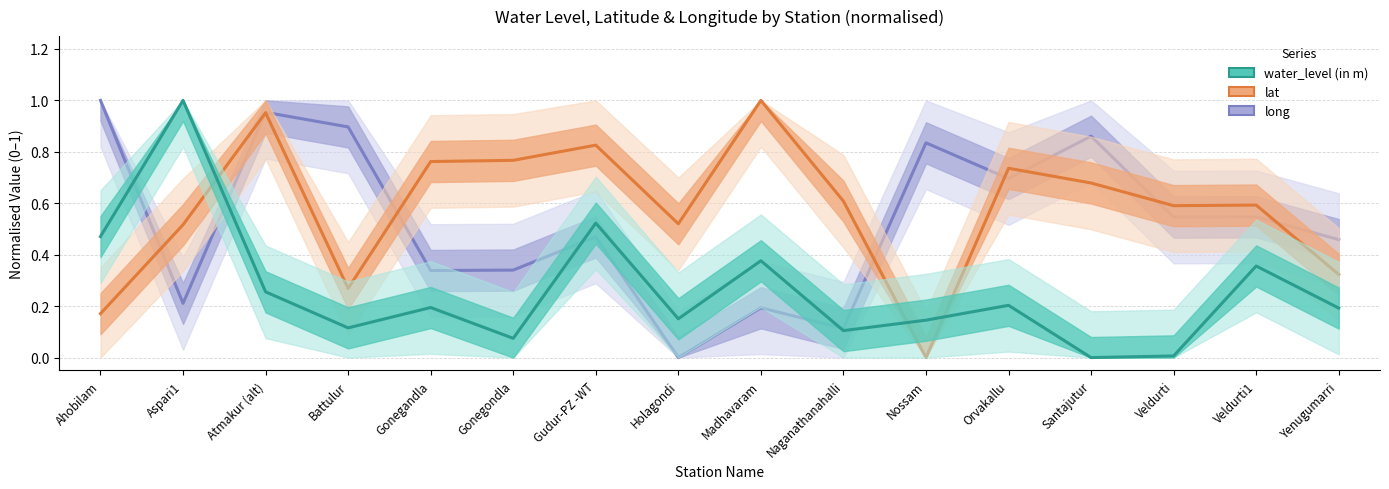

At which label is water_level (in m) closest to 0?

Santajutur